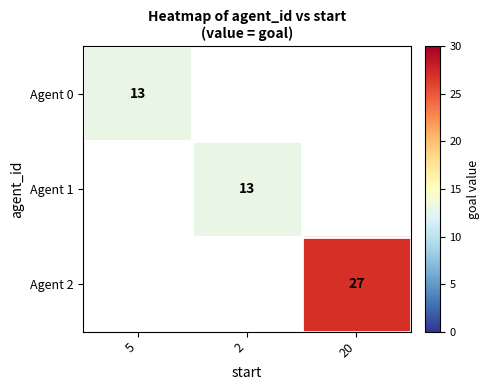

At which category does the chart reach its minimum across all series?

5